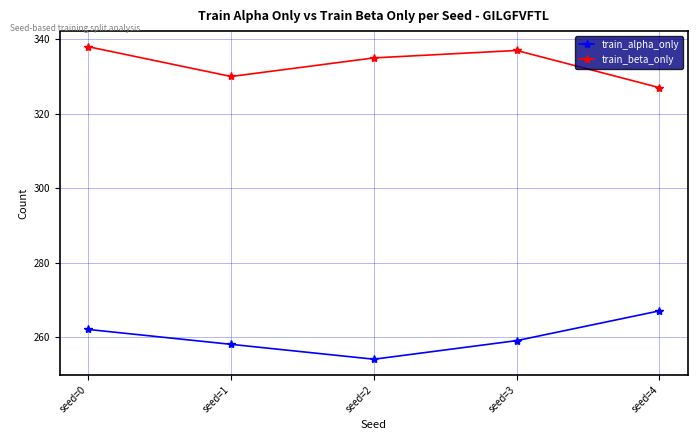

Reading left to right, extract all data points from this chart.

train_alpha_only: seed=0=262	seed=1=258	seed=2=254	seed=3=259	seed=4=267
train_beta_only: seed=0=338	seed=1=330	seed=2=335	seed=3=337	seed=4=327